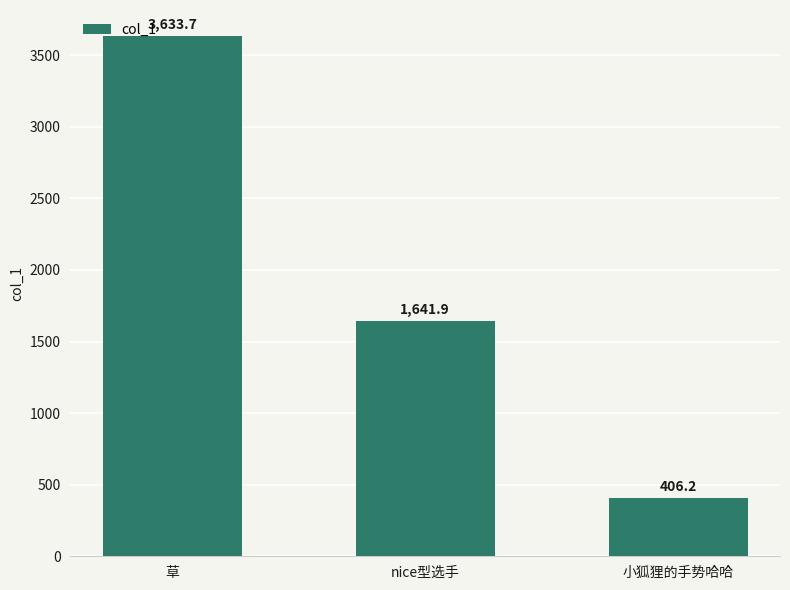

Are the bars horizontal?

No